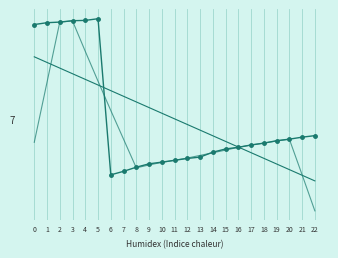

Reading left to right, transcribe all the data shown in this chart.

col_1: 0=3874.0	1=3898.0	2=3906.0	3=3924.0	4=3928.0	5=3950.0	6=1911.0	7=1957.0	8=2011.0	9=2055.0	10=2077.0	11=2101.0	12=2125.0	13=2143.0	14=2207.0	15=2249.0	16=2271.0	17=2301.0	18=2325.0	19=2357.0	20=2377.0	21=2403.0	22=2423.0
trend: 0=3452.6	1=3378.9	2=3305.2	3=3231.6	4=3157.9	5=3084.3	6=3010.6	7=2936.9	8=2863.3	9=2789.6	10=2716.0	11=2642.3	12=2568.6	13=2495.0	14=2421.3	15=2347.7	16=2274.0	17=2200.3	18=2126.7	19=2053.0	20=1979.4	21=1905.7	22=1832.1
smoothed: 0=2335.6	1=3120.4	2=3906.0	3=3921.2	4=3523.8	5=3134.0	6=2751.4	7=2376.8	8=2002.2	9=2040.2	10=2073.8	11=2100.2	12=2130.6	13=2165.0	14=2199.0	15=2234.2	16=2270.6	17=2300.6	18=2326.2	19=2352.6	20=2377.0	21=1912.0	22=1440.6